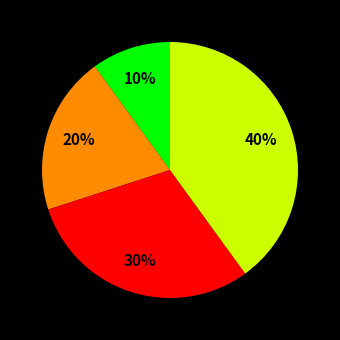

Is there a majority slice in this chart?

No